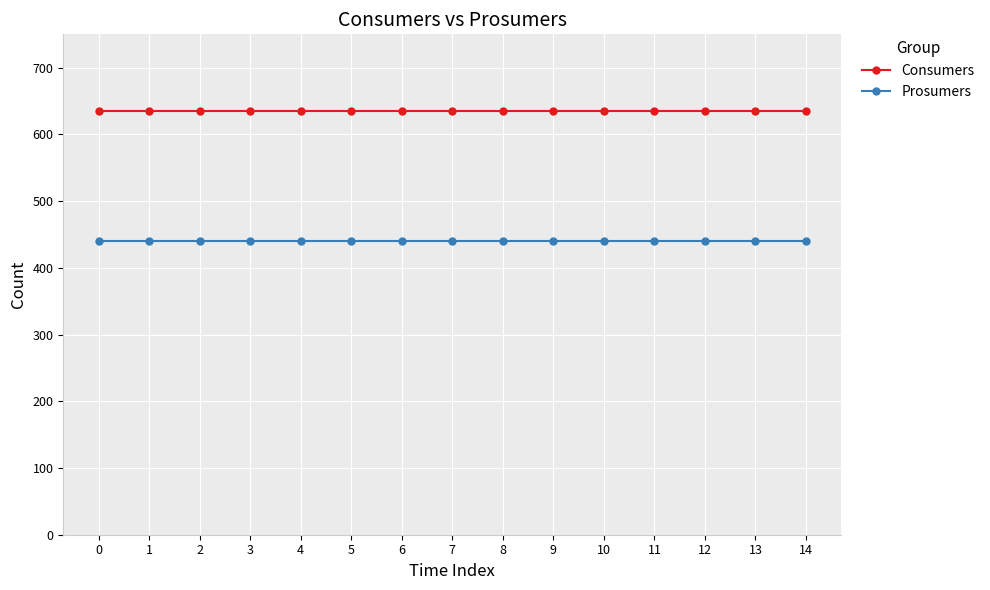

Rank the series by their maximum value, from highest to lowest.

Consumers, Prosumers